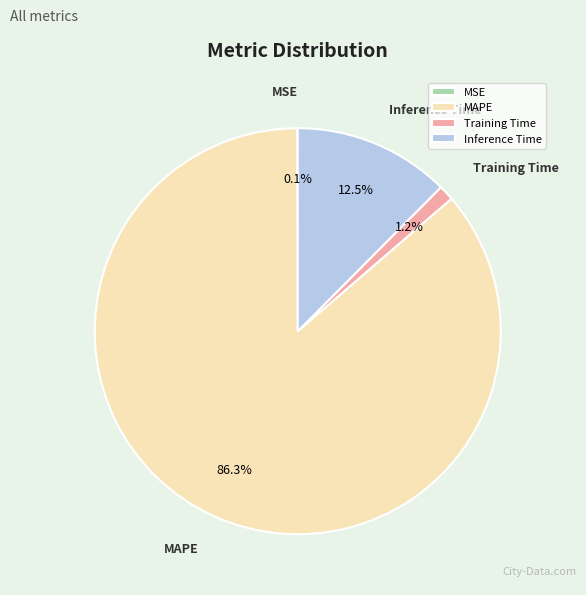

Between Inference Time and Training Time, which is larger?

Inference Time